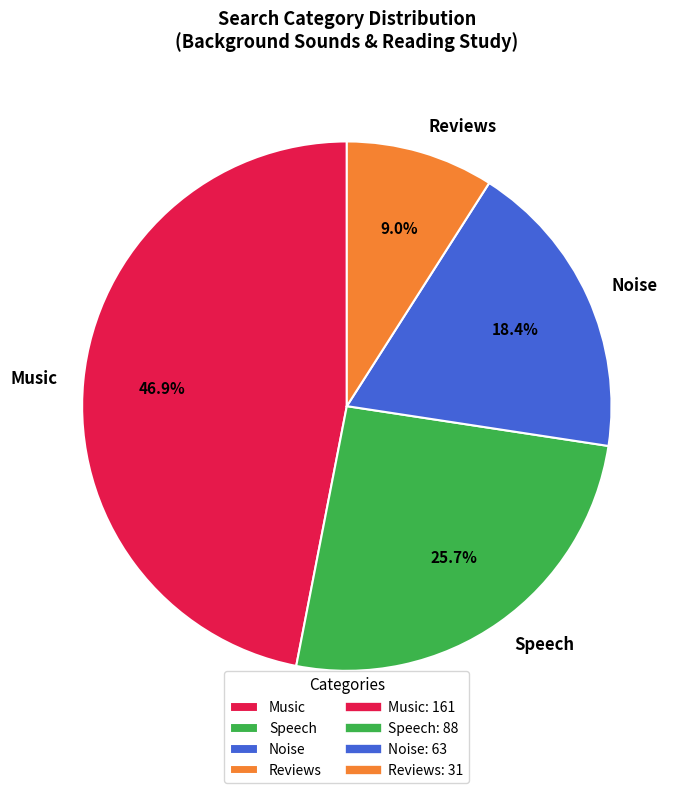

Does Reviews represent more than half of the total?

No